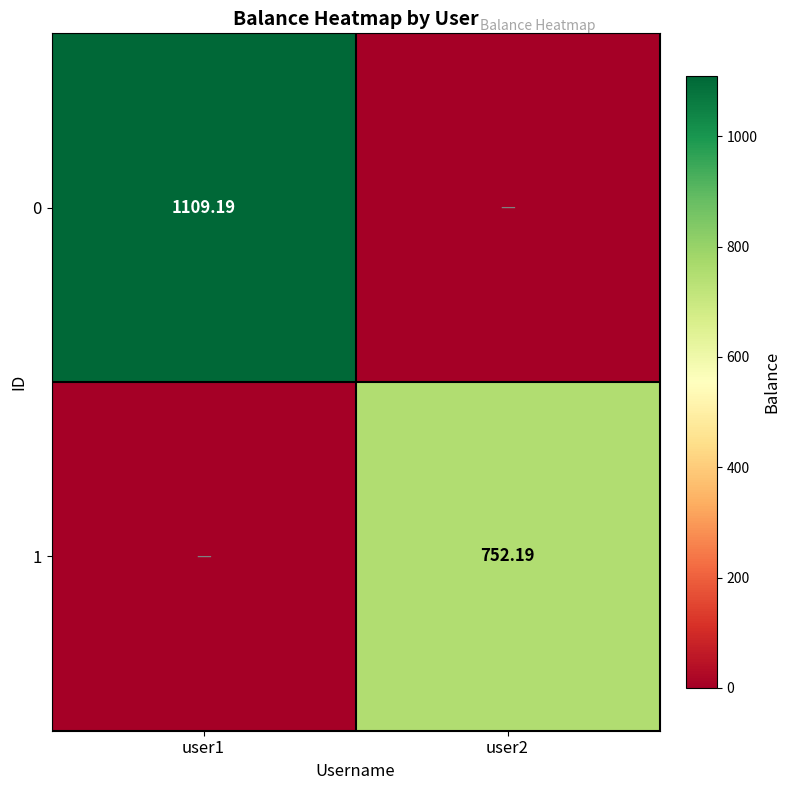

Is the value of 1 at user2 greater than the value of 0 at user1?

No